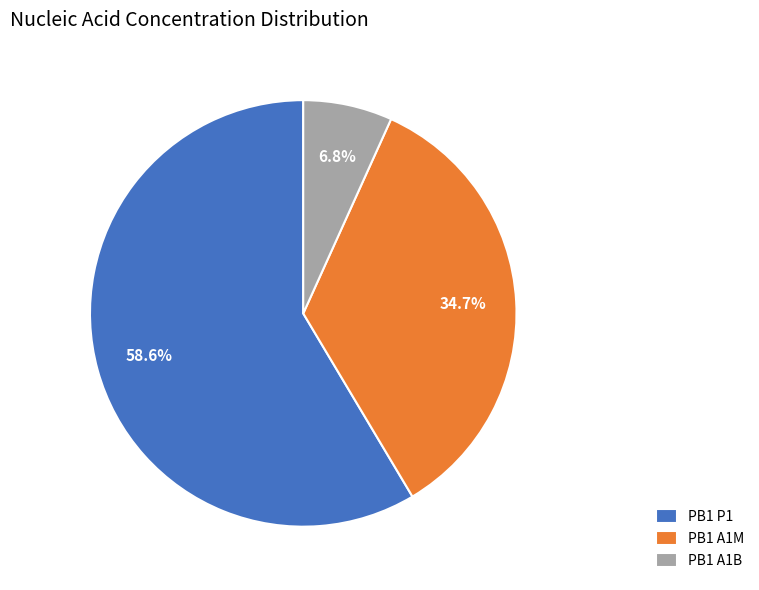

Count the number of slices in the pie.

3